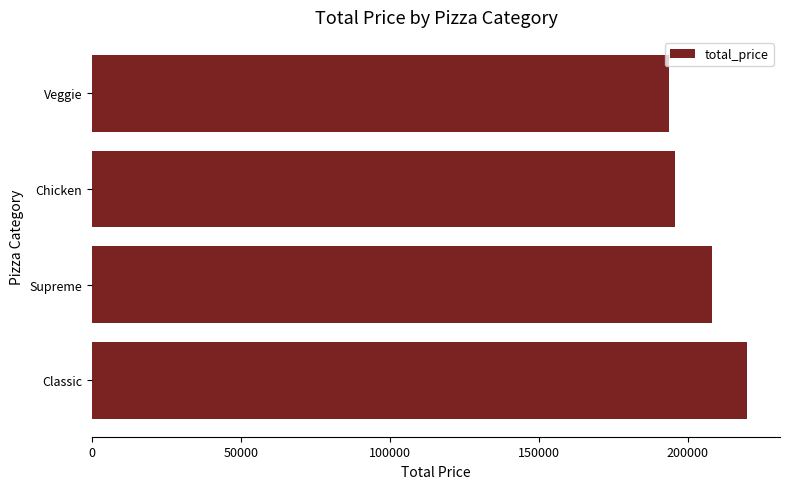

Which label corresponds to the smallest value in the chart?

Veggie